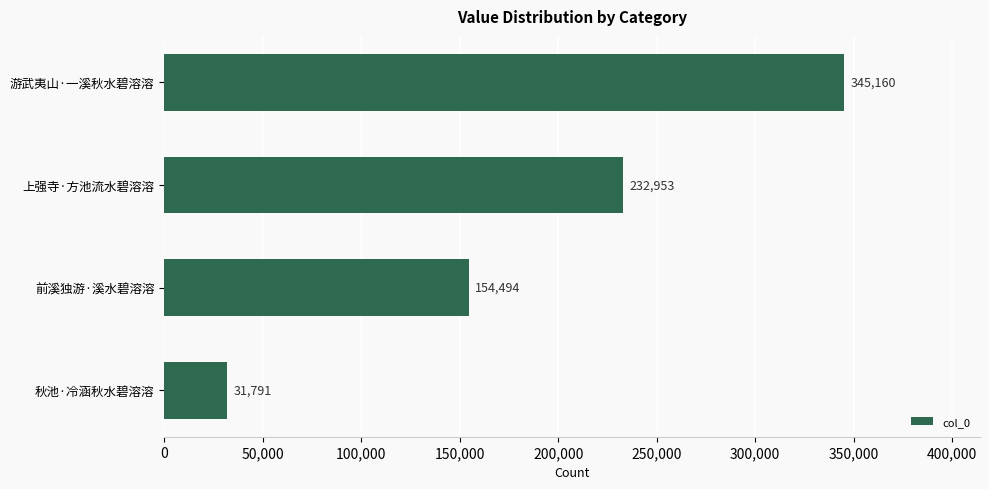

Rank the categories by value from highest to lowest.

游武夷山·一溪秋水碧溶溶, 上强寺·方池流水碧溶溶, 前溪独游·溪水碧溶溶, 秋池·冷涵秋水碧溶溶